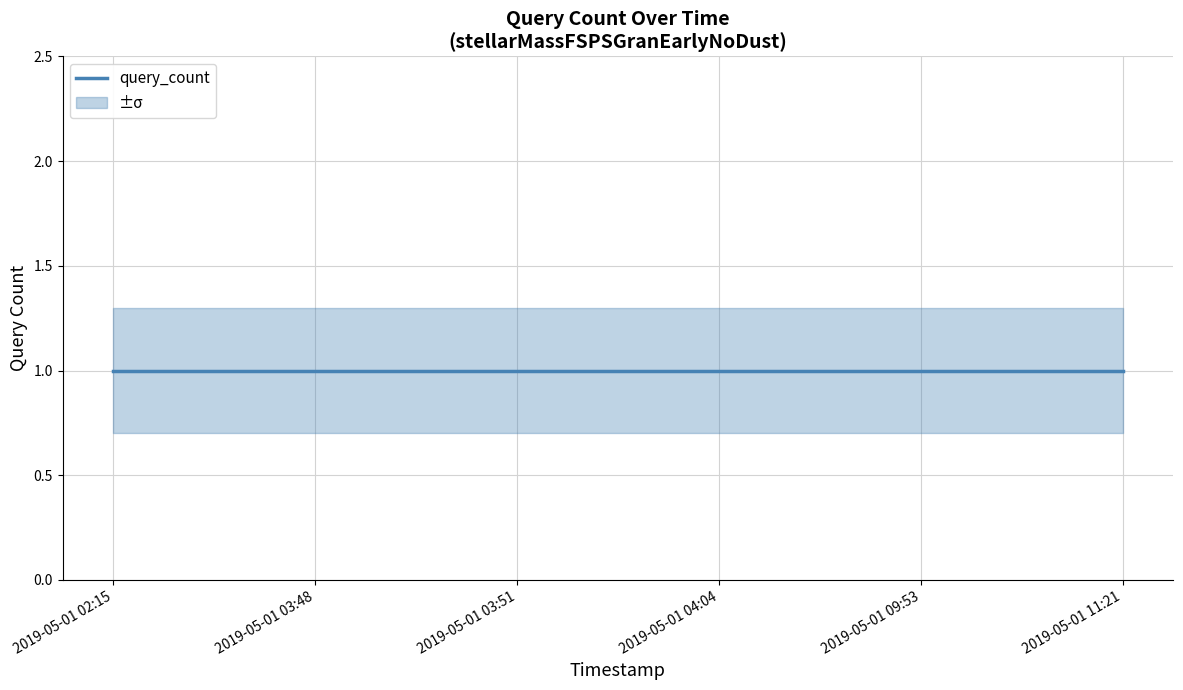

Where is query_count_upper nearest to the value 1?

2019-05-01 02:15